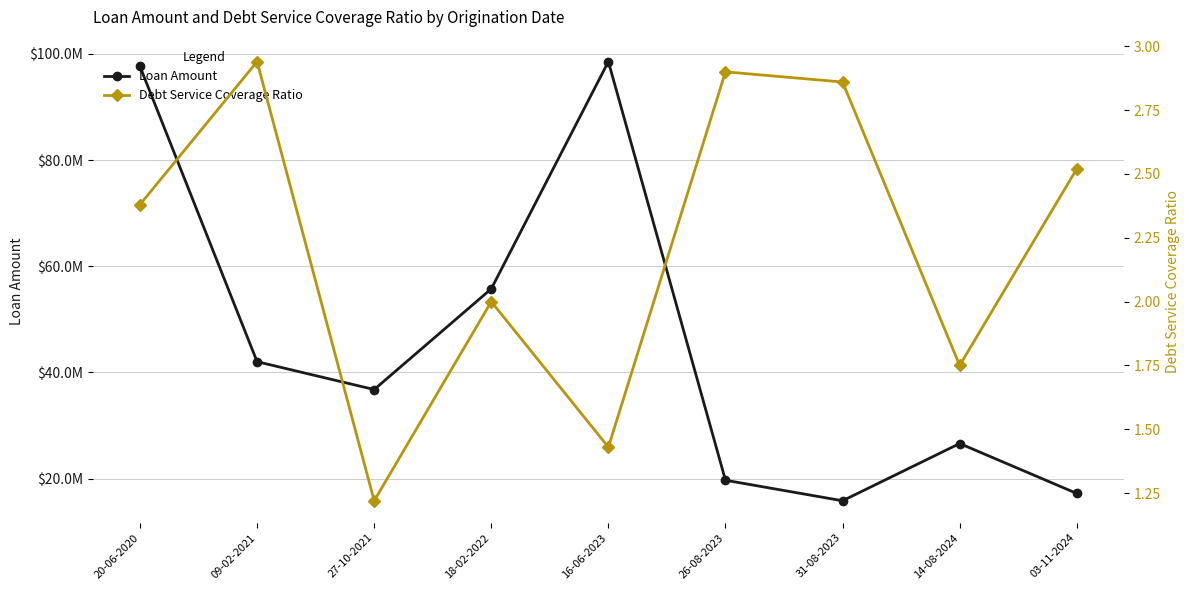

What is the sum of the Debt Service Coverage Ratio values at 26-08-2023 and 09-02-2021?

5.8